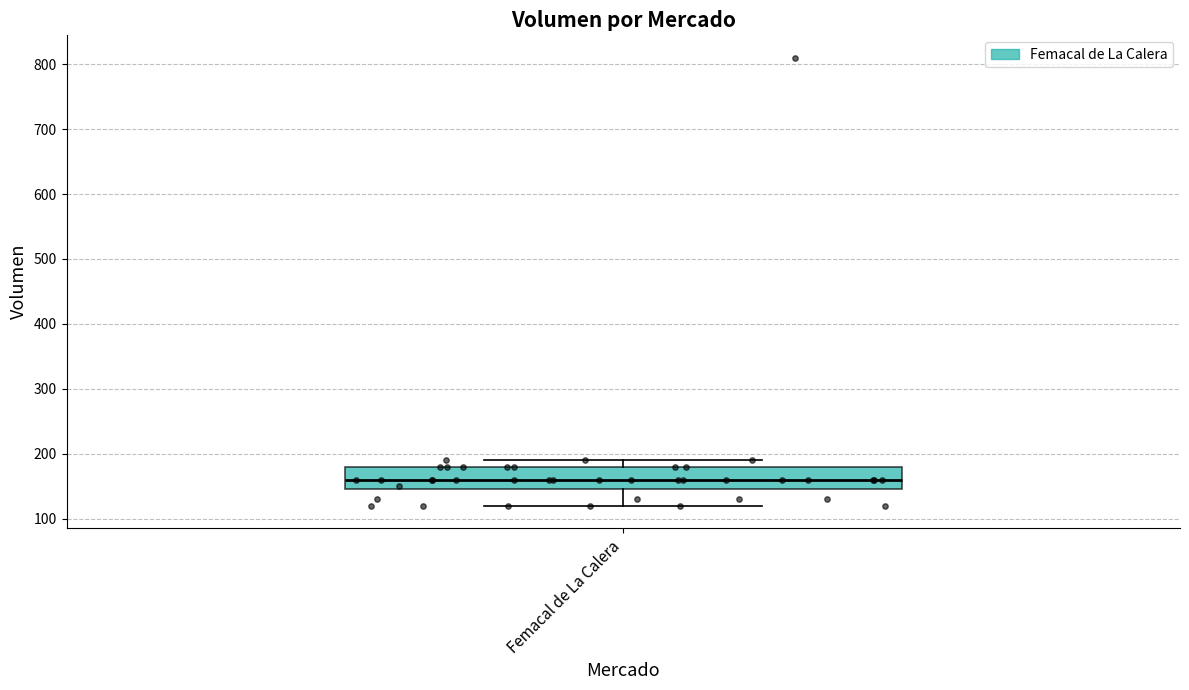

Where does the median line of the box for Femacal de La Calera sit on the y-axis? The values are not printed on the chart, so give them approximately, as read against the axis.

160